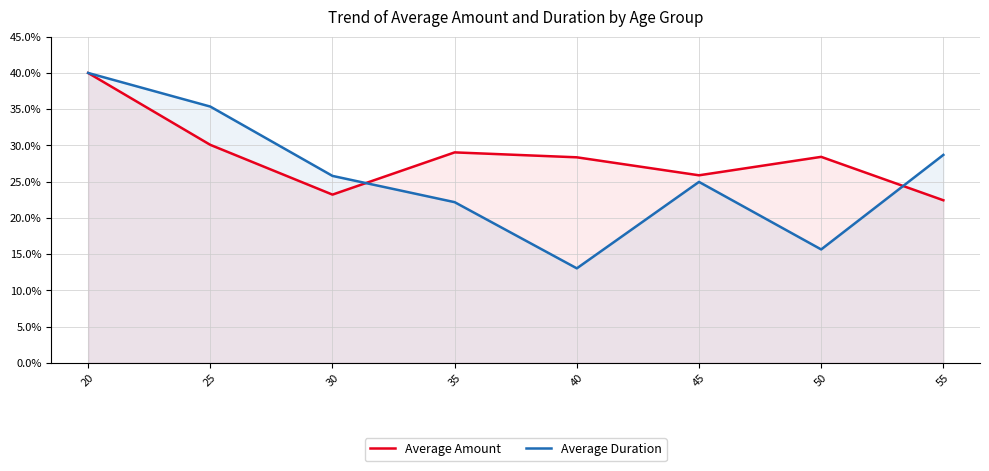

After their last crossing, which series has the higher values: Average Duration or Average Amount?

Average Duration